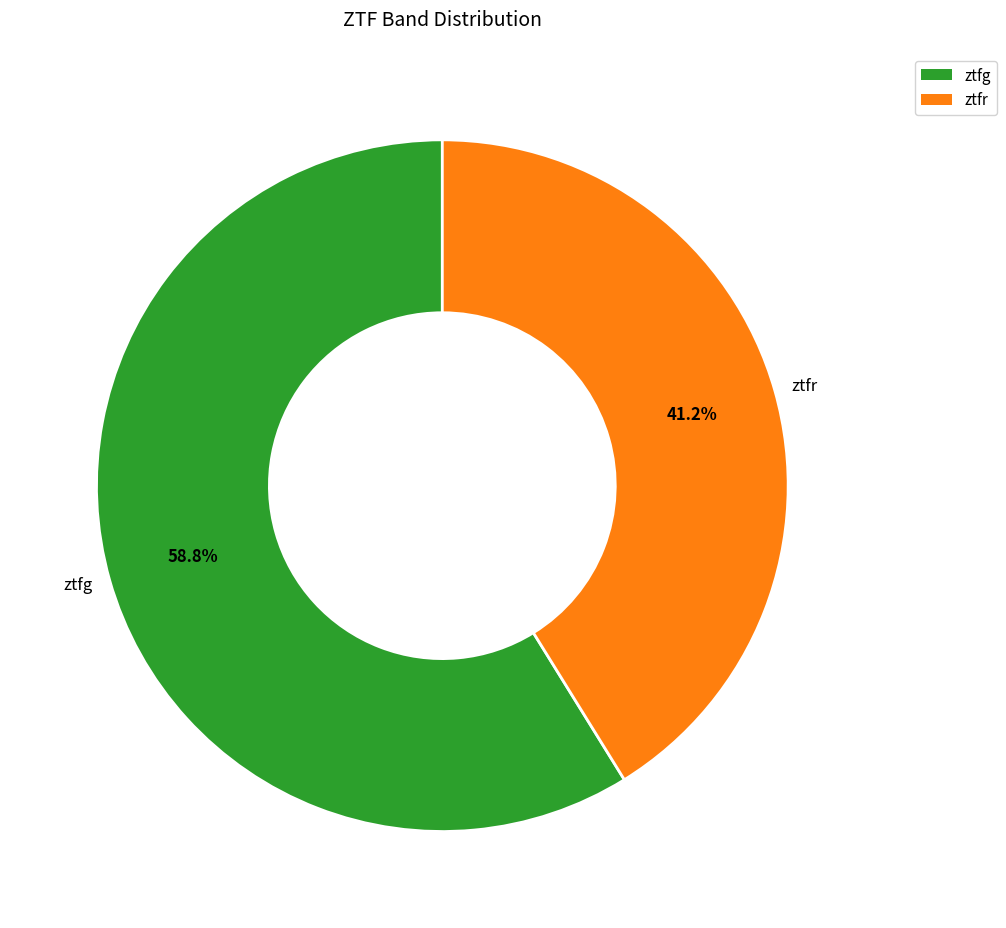

Which category accounts for the majority?

ztfg